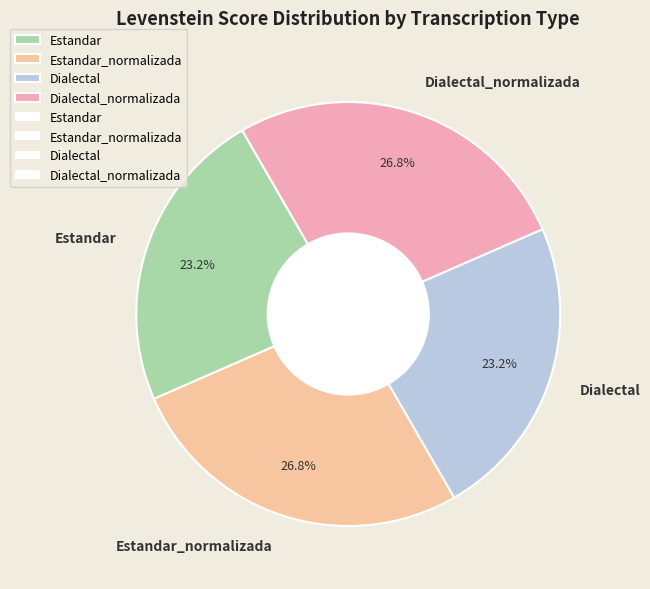

What percentage do Estandar and Dialectal together represent?

46.4%